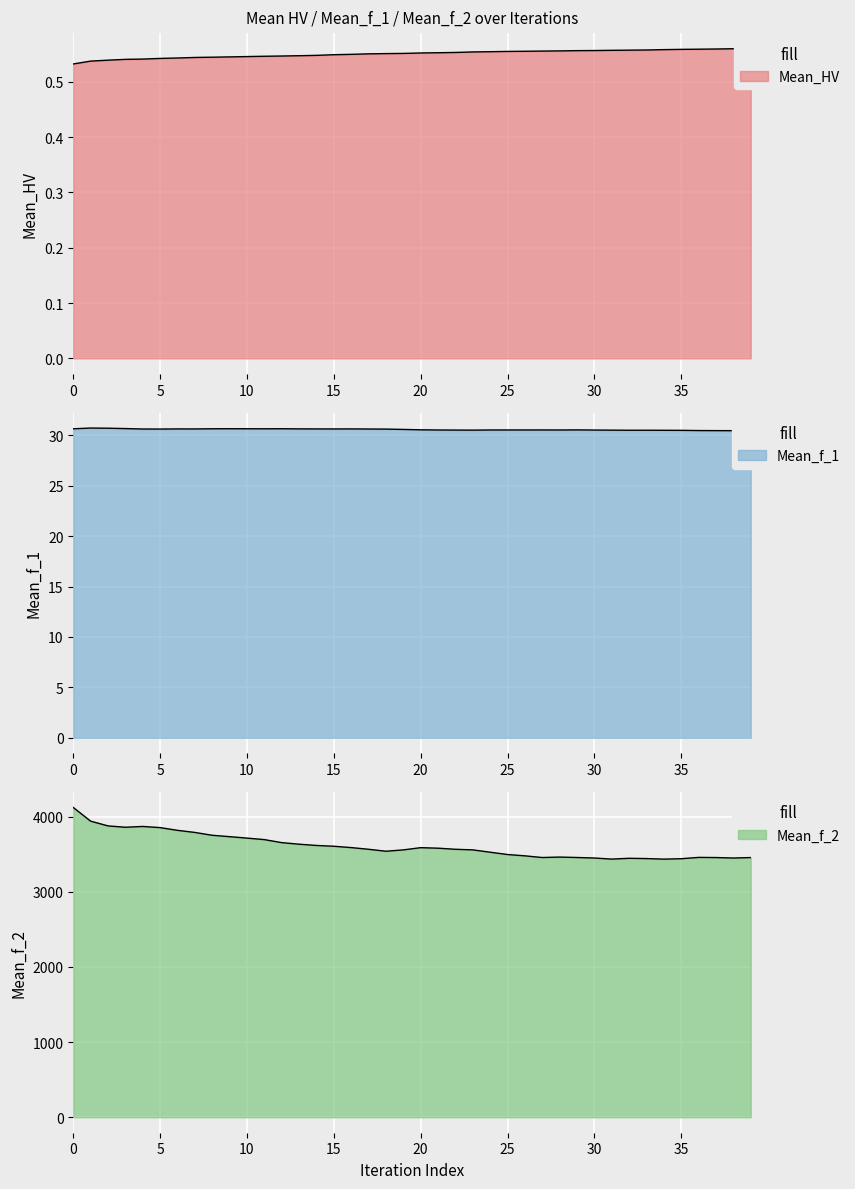

What is the value of the Mean_f_1 point at the 7th from the left?

30.6